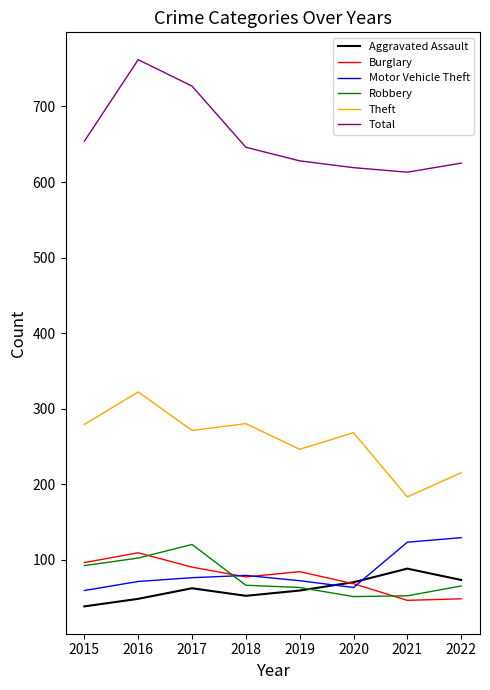

What is the lowest value of the Aggravated Assault series?

38